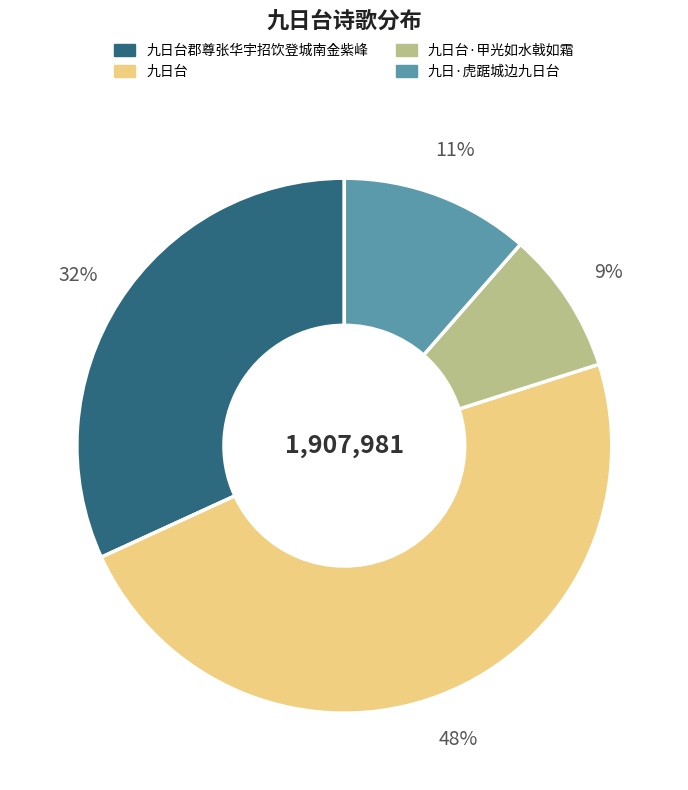

Is there any slice that represents more than half of the pie?

No